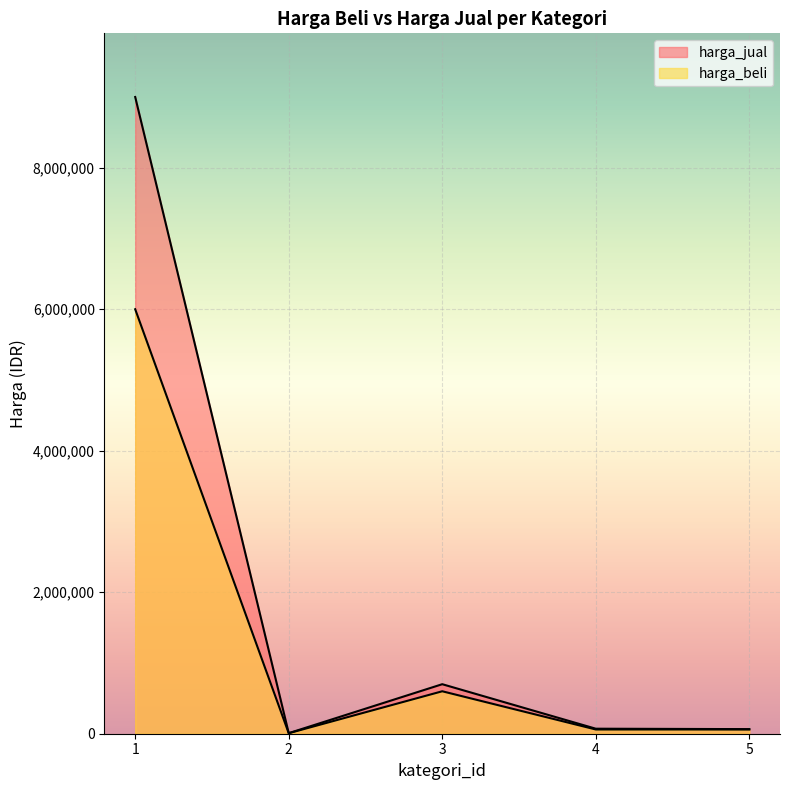

True or false: harga_beli and harga_jual intersect in this chart.

False